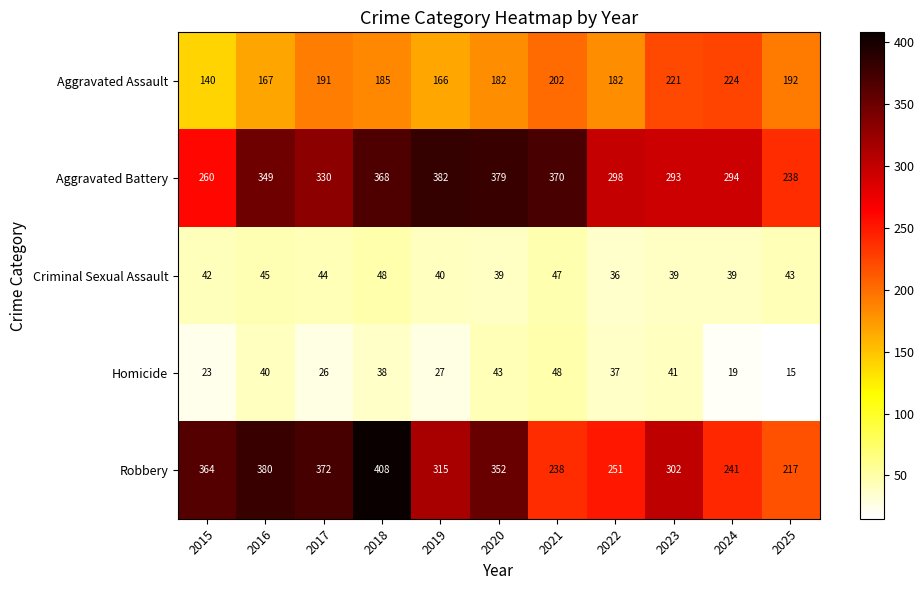

The value of Homicide at 2019 is 18. True or false?

False